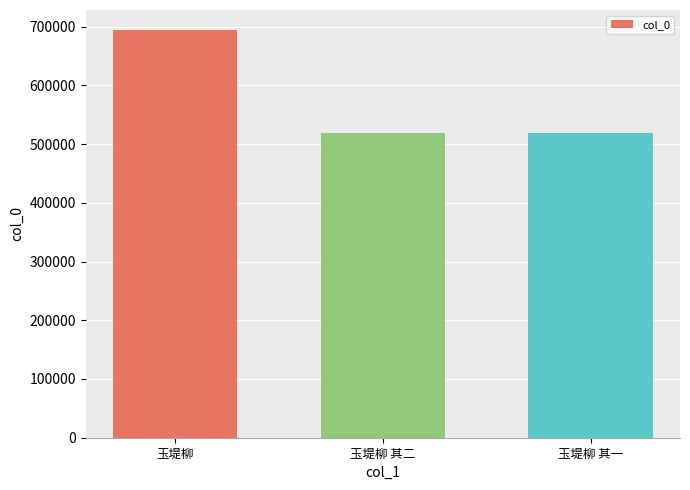

What is the difference between the maximum and minimum values?

174702